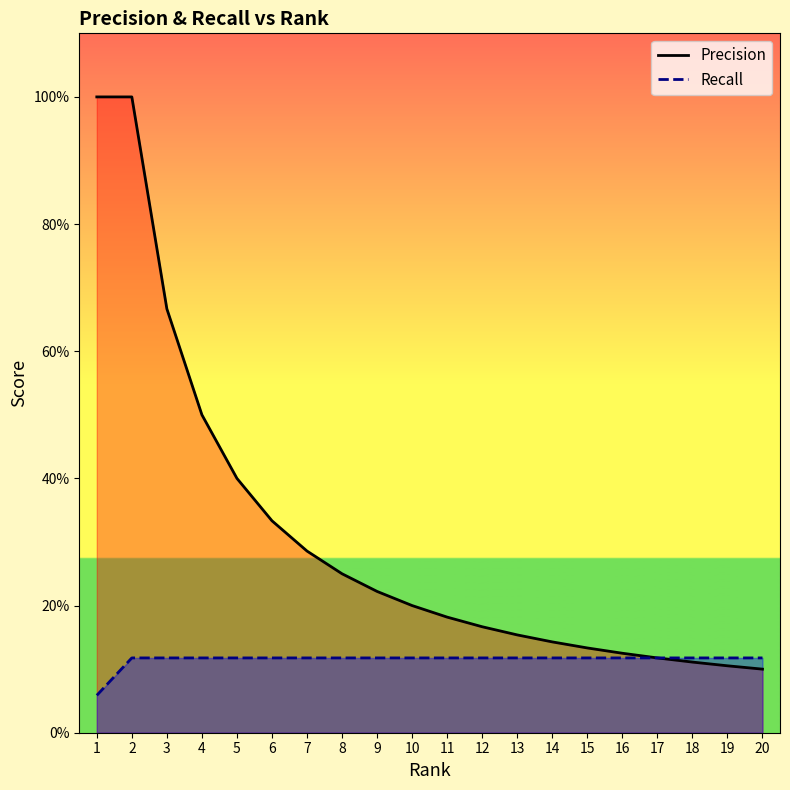

At which category is the sum across all series the highest?

2